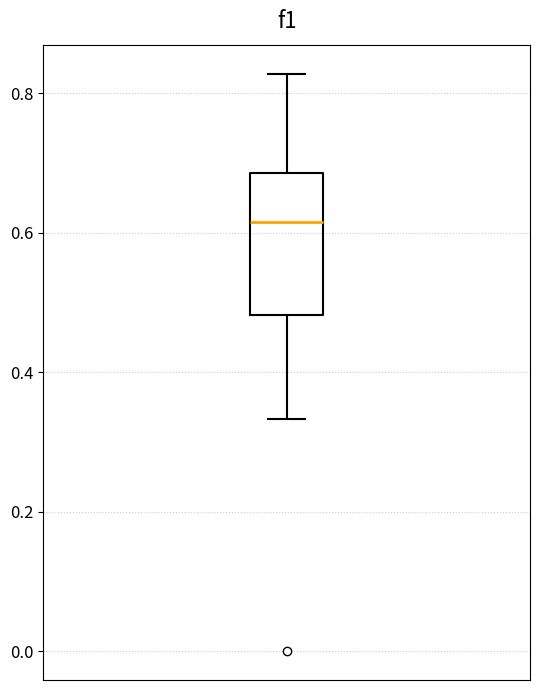

Where does the median line of the box sit on the y-axis? The values are not printed on the chart, so give them approximately, as read against the axis.

0.62